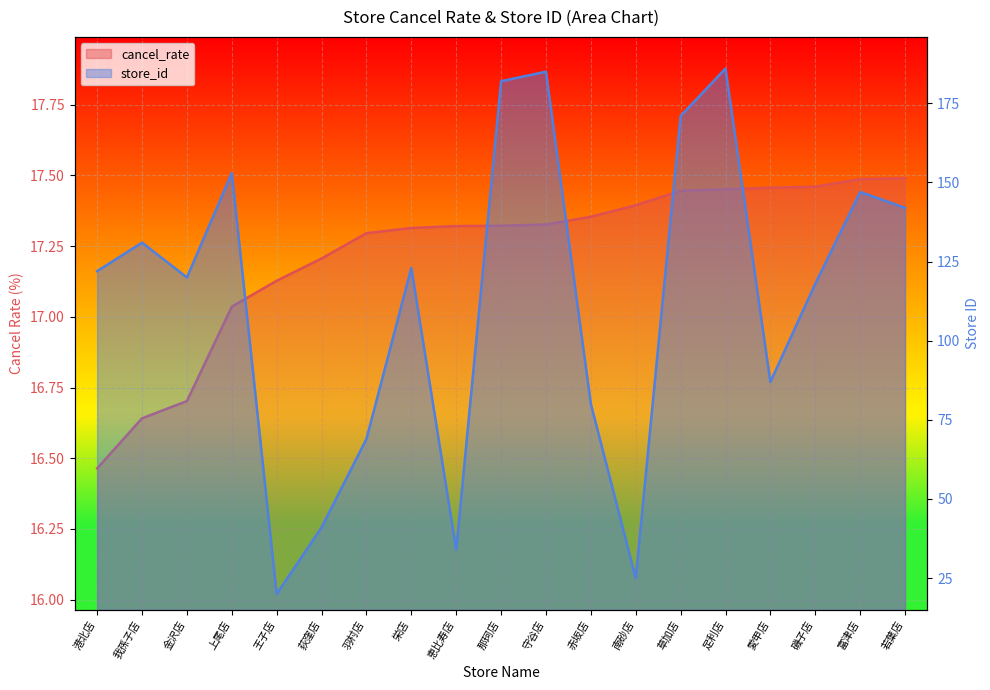

True or false: store_id line and cancel_rate line cross at least once.

False